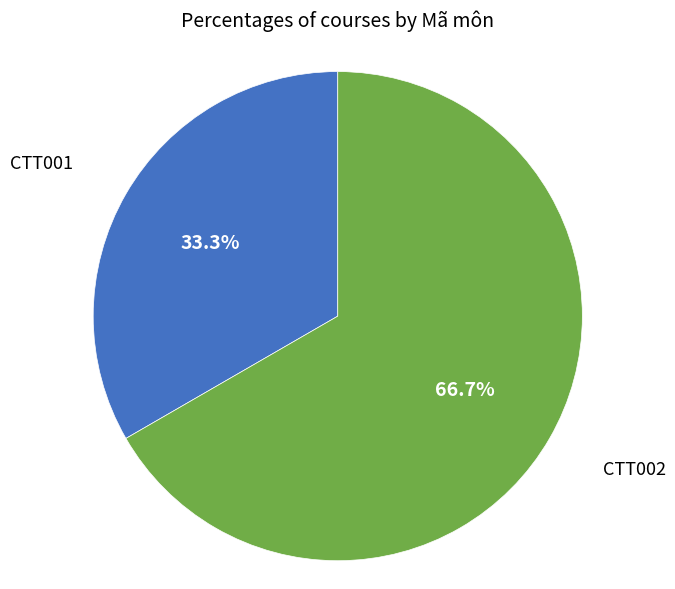

Does any single category account for the majority?

Yes